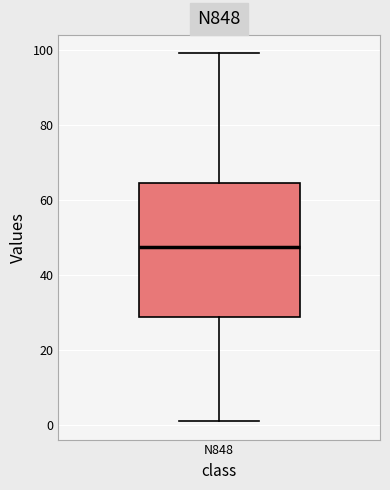

Where does the upper whisker of the box for N848 end on the y-axis? The values are not printed on the chart, so give them approximately, as read against the axis.

100